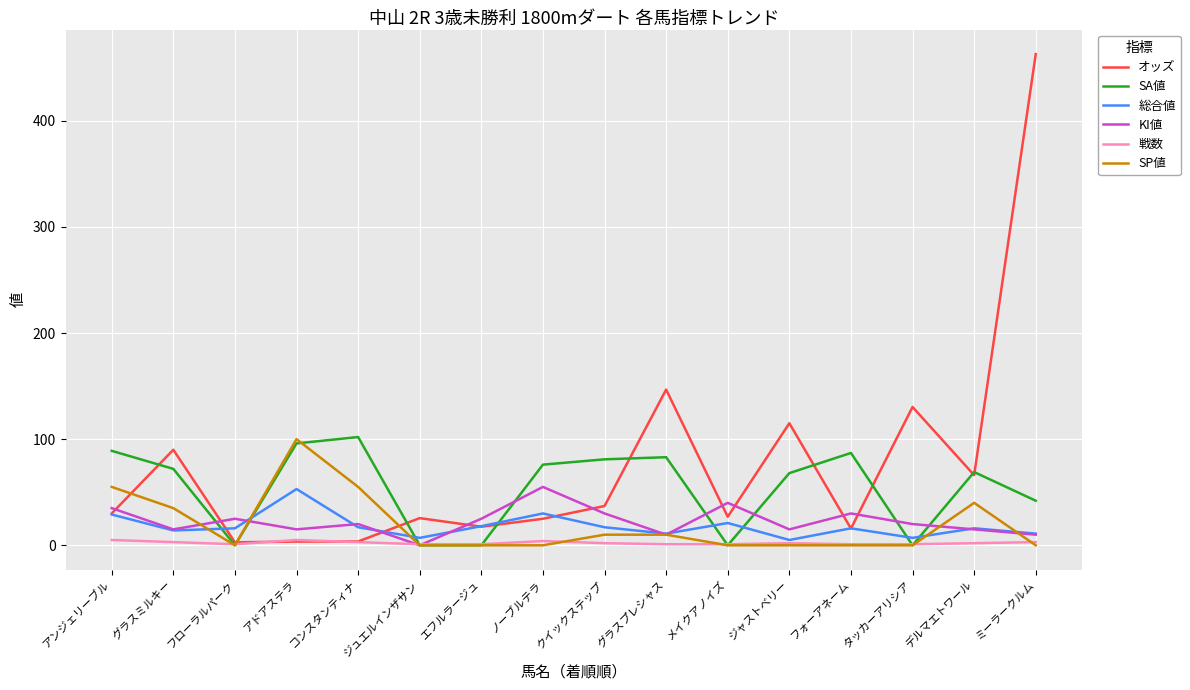

What is the sum of all SP値 values?

305.0